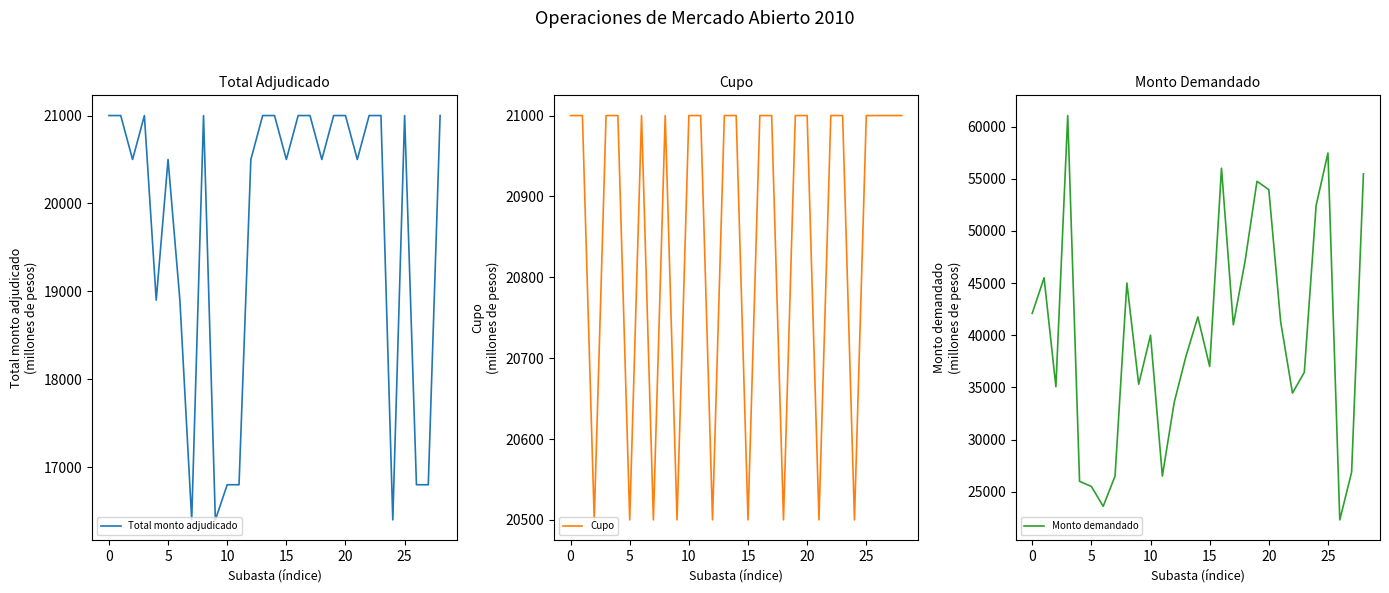

Rank the series by their maximum value, from highest to lowest.

Monto demandado, Total monto adjudicado, Cupo